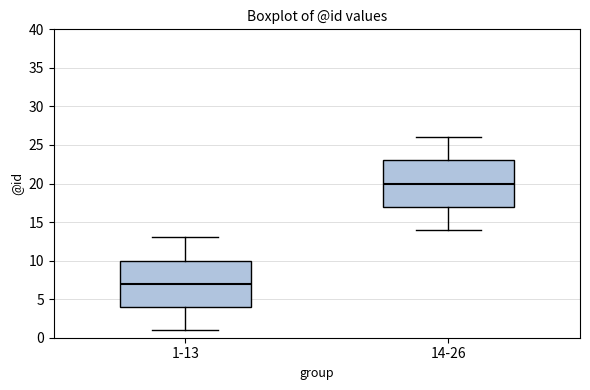

Where is the lower edge of the box for 1-13 on the y-axis? The values are not printed on the chart, so give them approximately, as read against the axis.

4